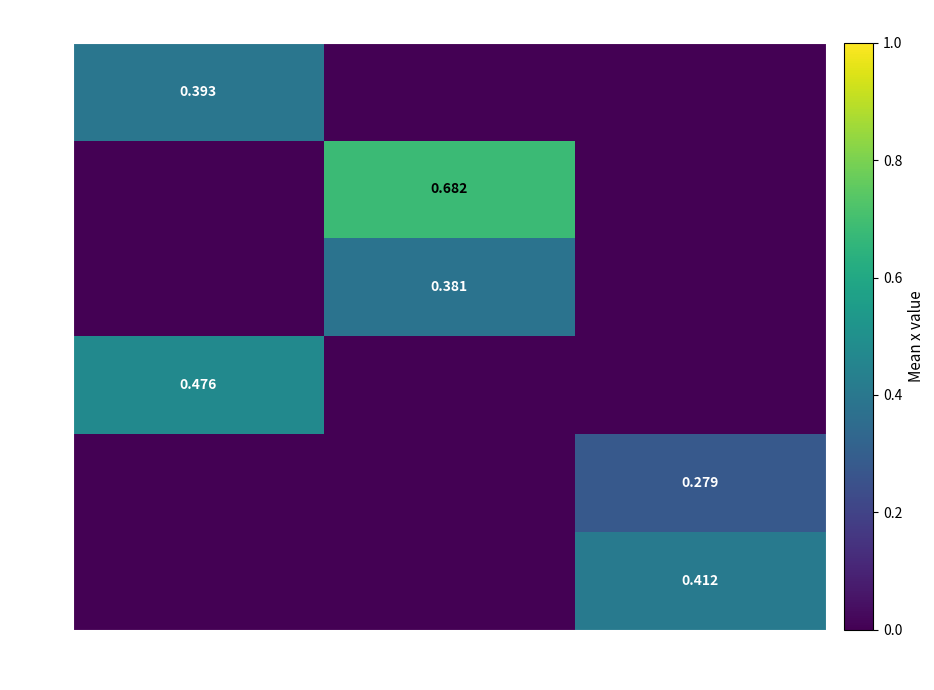

The value of am at b is 0.0. True or false?

True